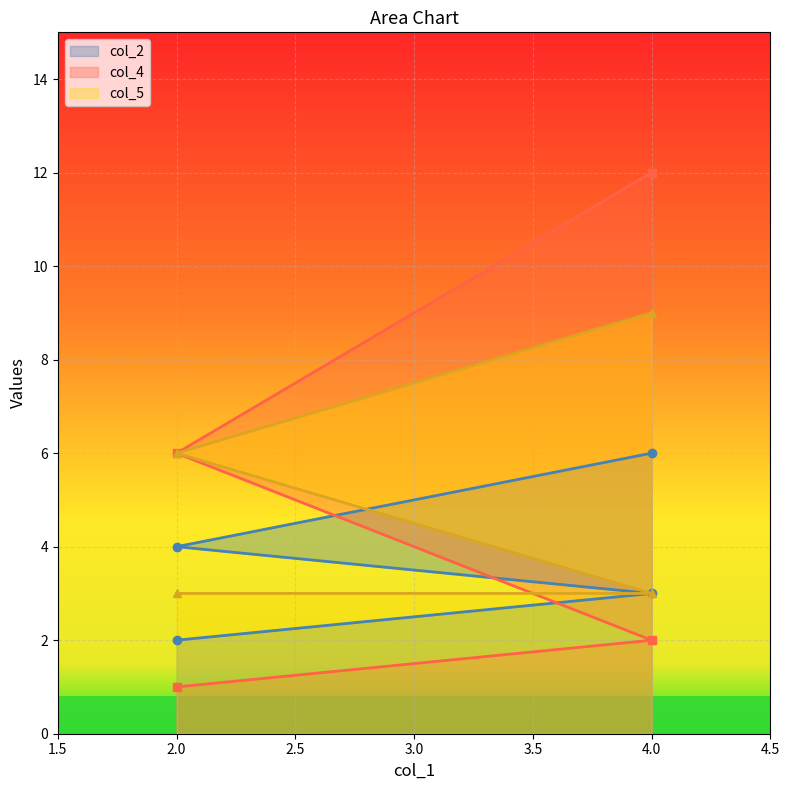

How many col_5 values are between 3 and 9?

4